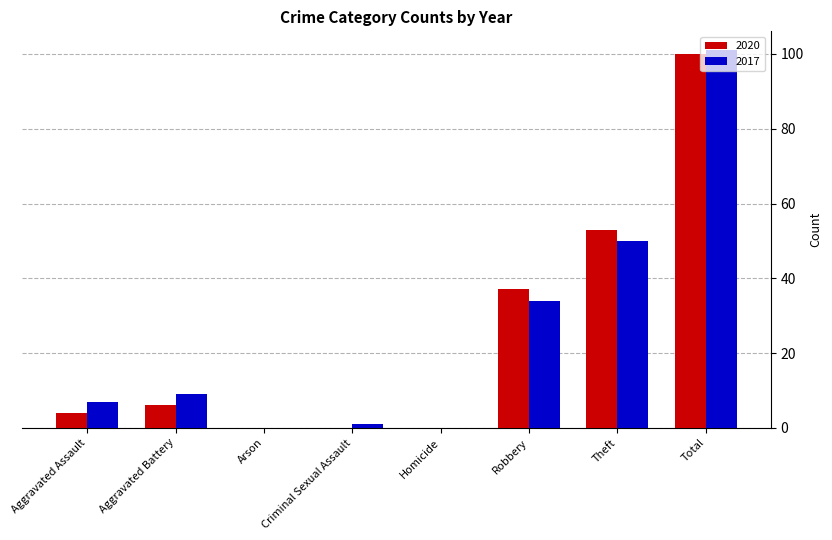

Is the value of 2020 at Homicide greater than the value of 2017 at Criminal Sexual Assault?

No